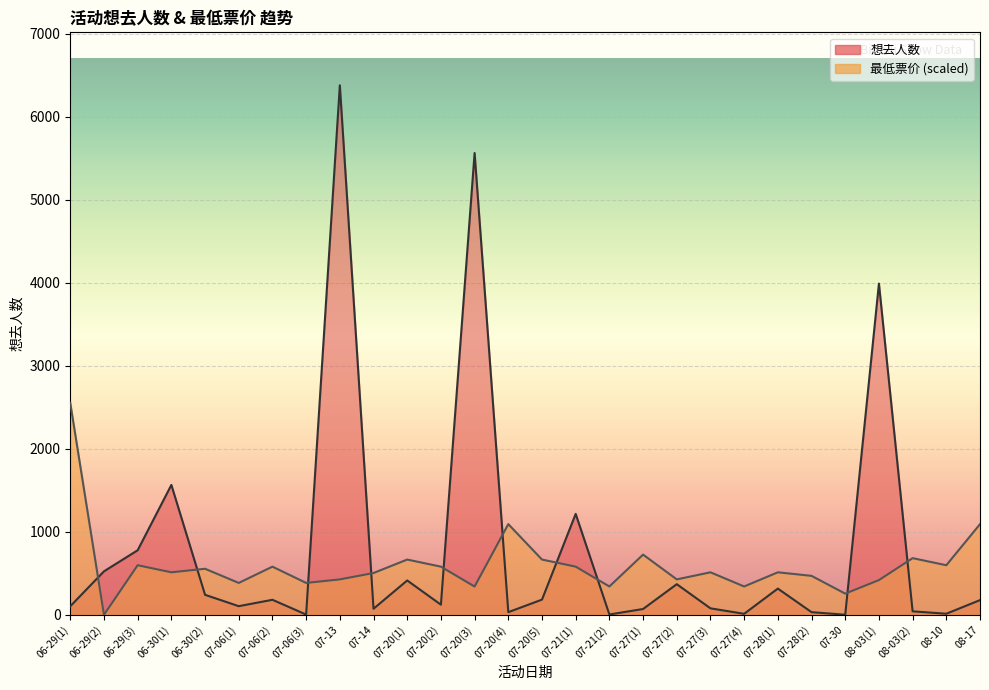

How many interior local valleys does the 最低票价 series have?

10